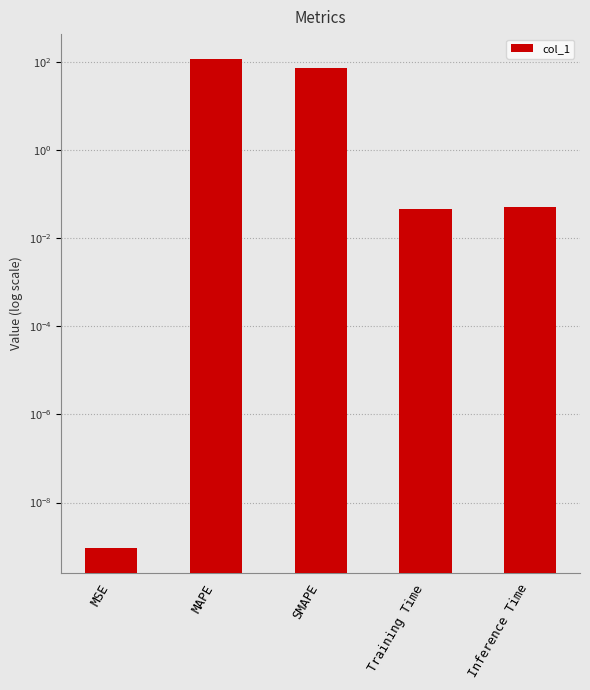

The value at Inference Time is 0.1. True or false?

False